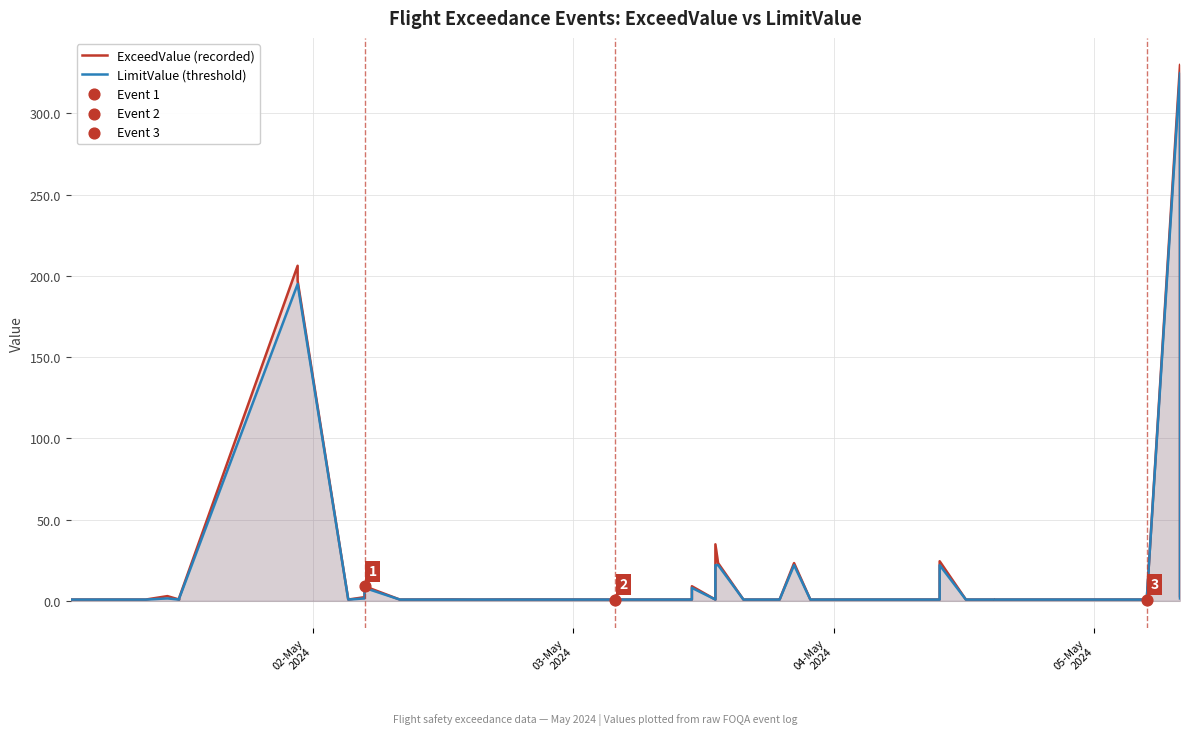

Which series contains the highest Y value?

ExceedValue (recorded)